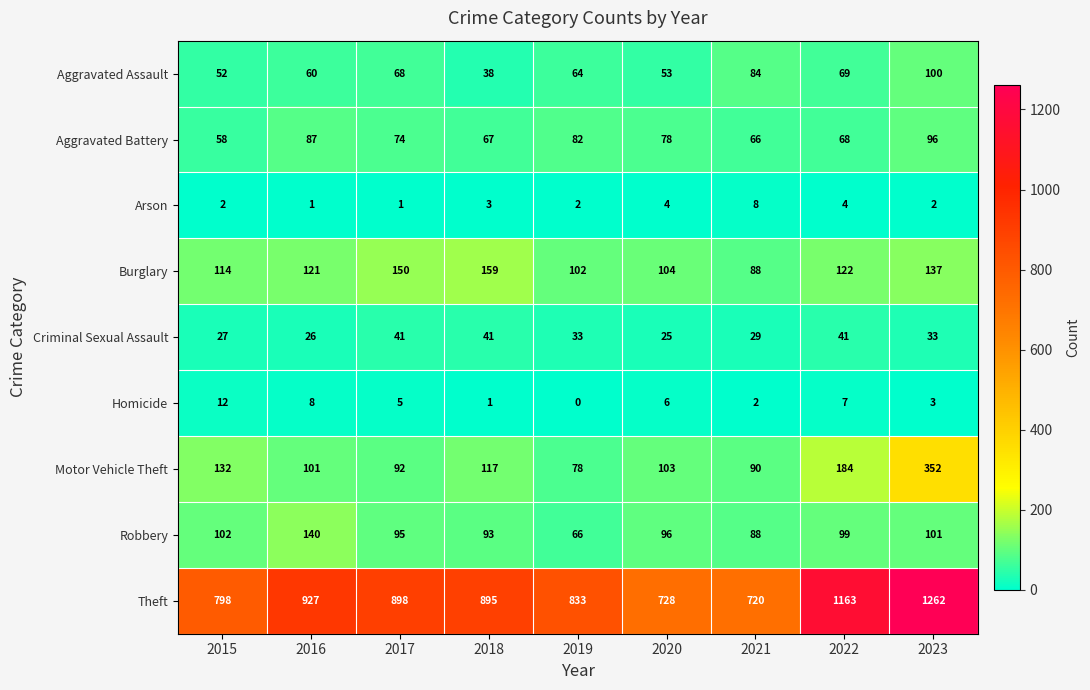

At which label does Homicide first exceed 5?

2015